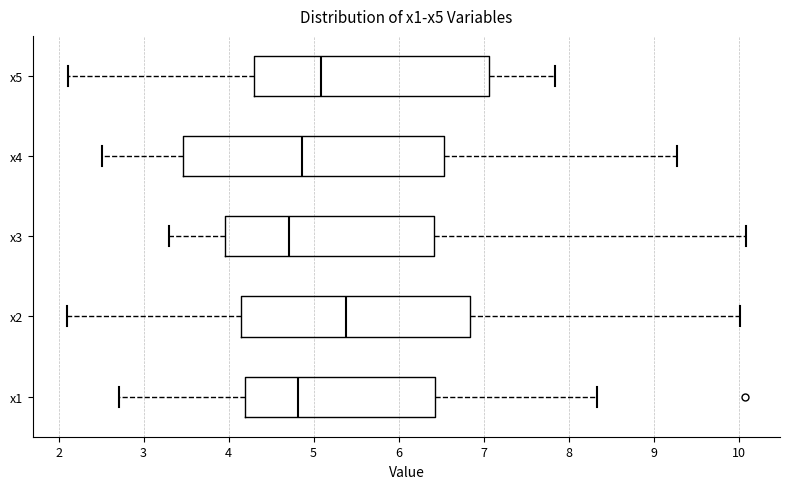

Which box's median line is the furthest to the right?

x2